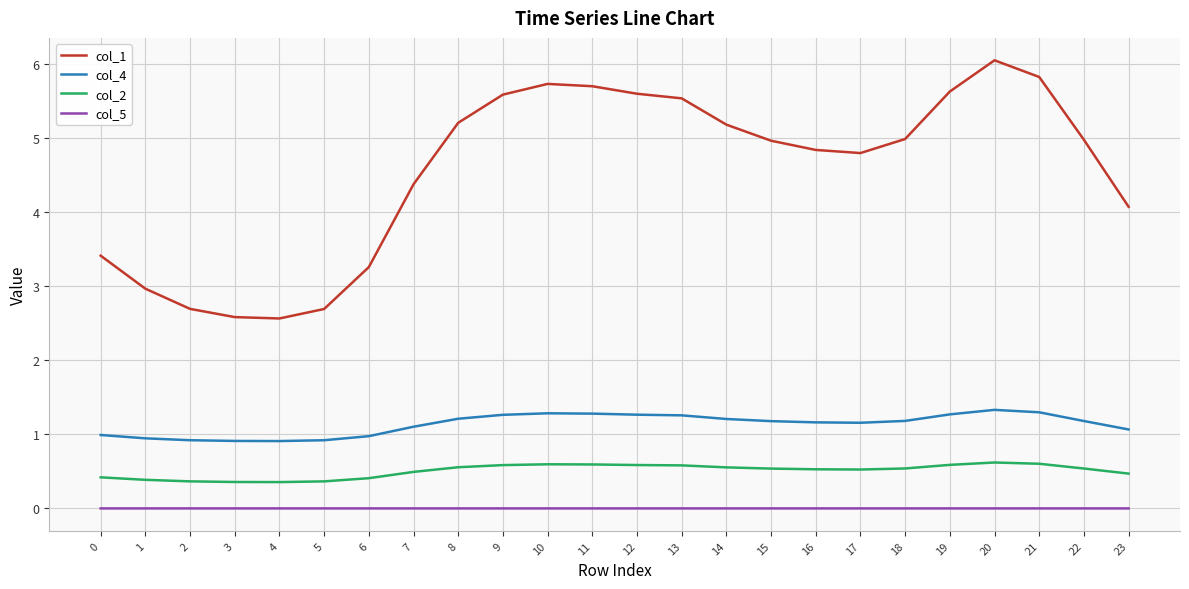

Which series has the widest spread of values?

col_1